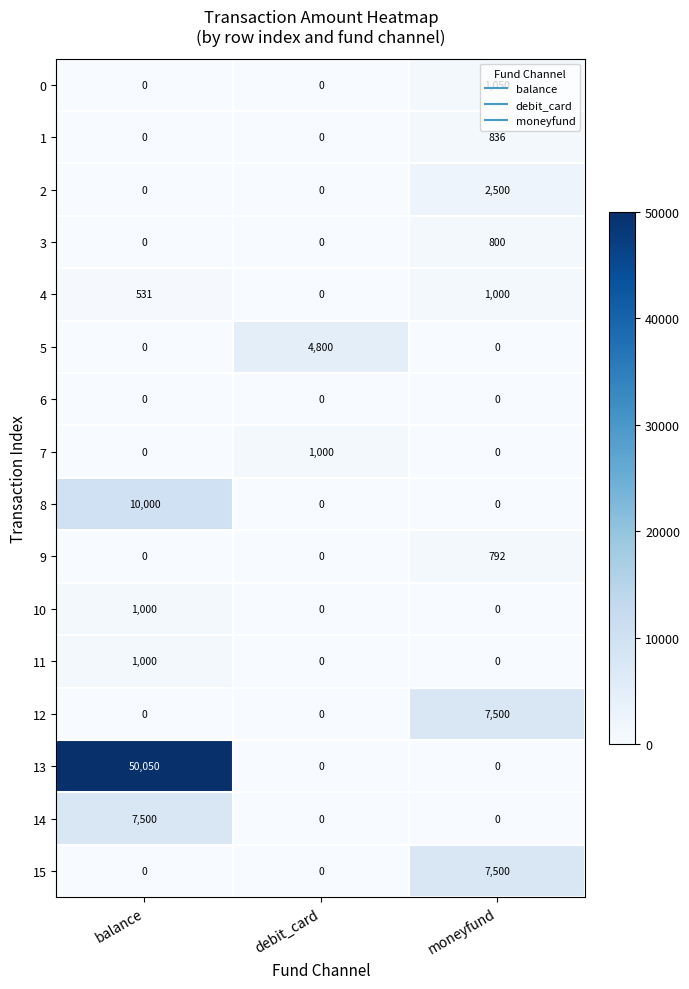

What is the maximum value shown in the chart?

50050